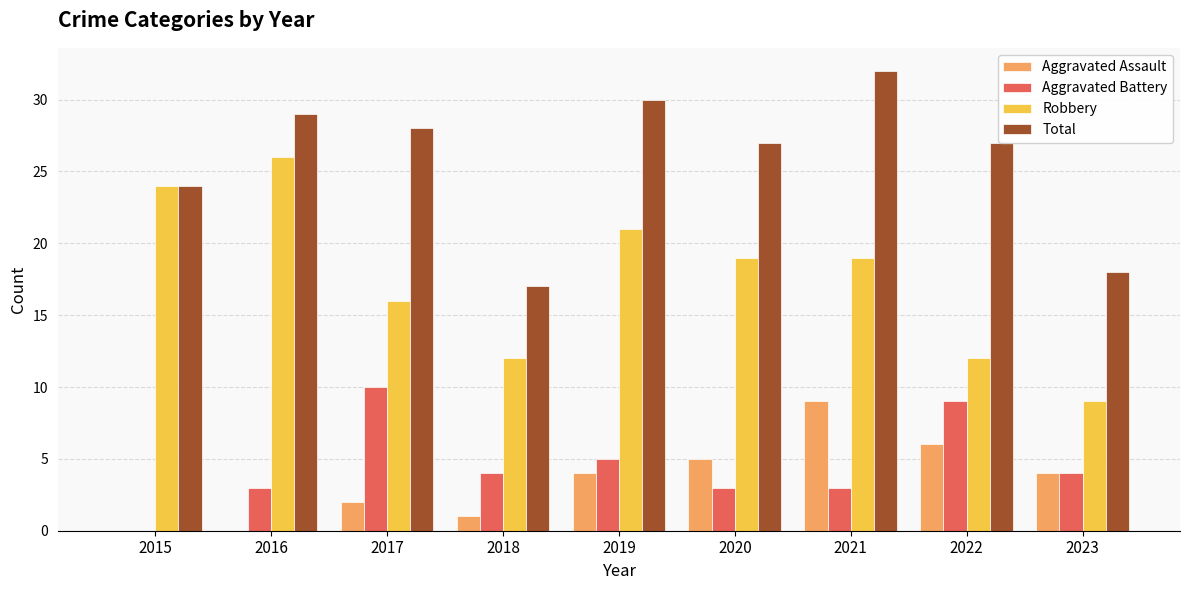

At which category is the sum across all series the highest?

2021